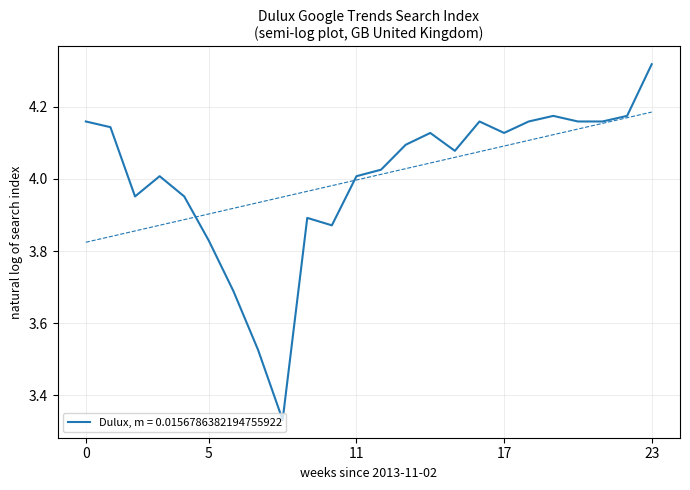

The value at 2014-01-11 is 3.9. True or false?

True